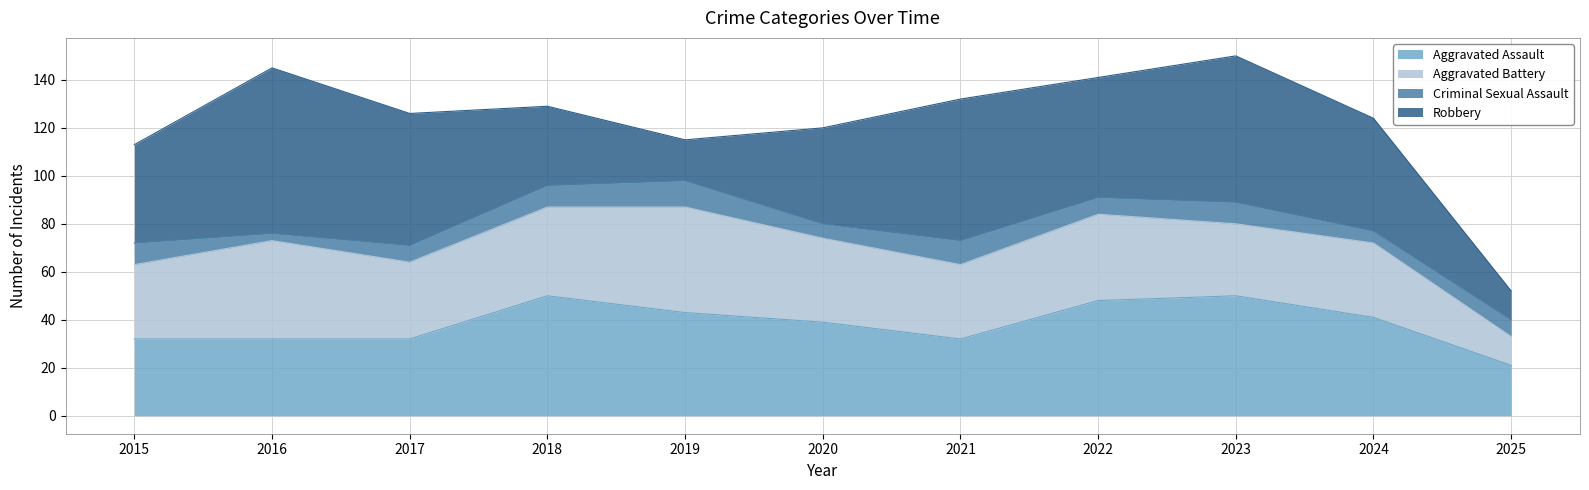

Reading right to left, what are all the values shown in this chart?

Aggravated Assault: 21	41	50	48	32	39	43	50	32	32	32
Aggravated Battery: 12	31	30	36	31	35	44	37	32	41	31
Criminal Sexual Assault: 7	5	9	7	10	6	11	9	7	3	9
Robbery: 12	47	61	50	59	40	17	33	55	69	41